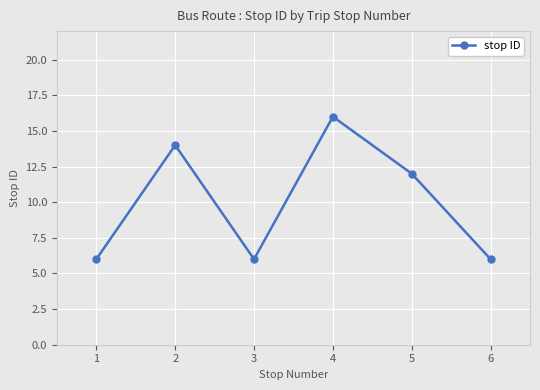

What is the smallest value displayed?

6